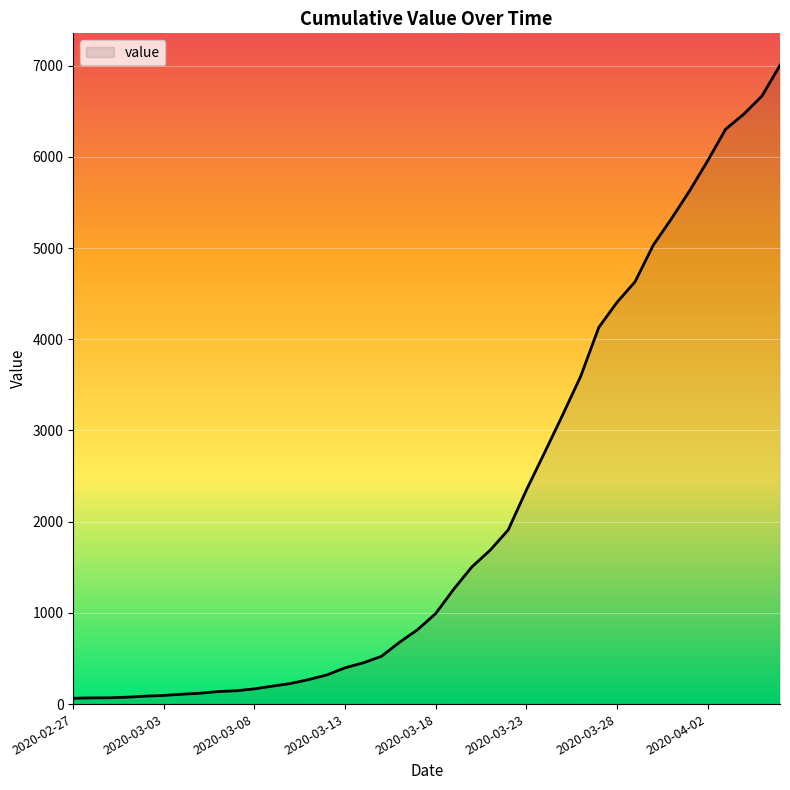

Count the number of data series in this chart.

1